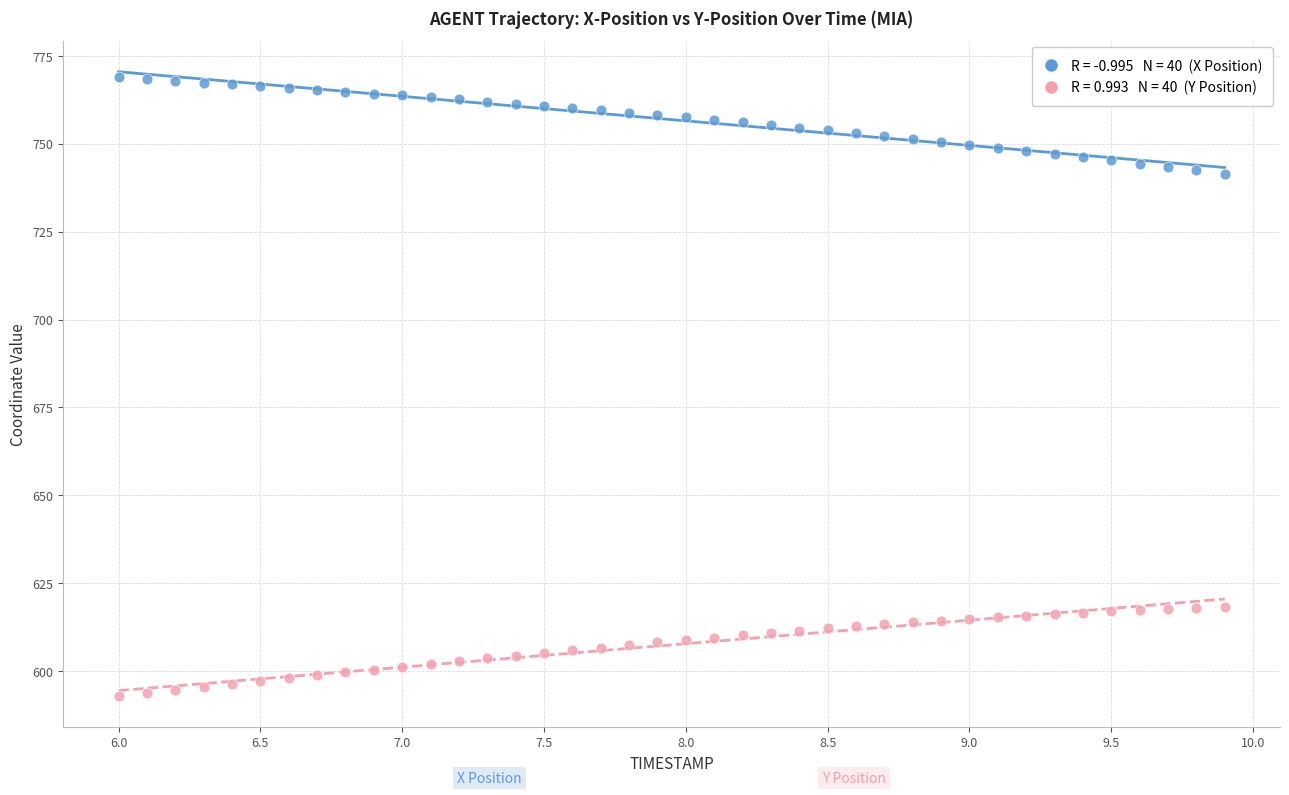

Across all data points, what is the range of X values (max minus min)?

3.9